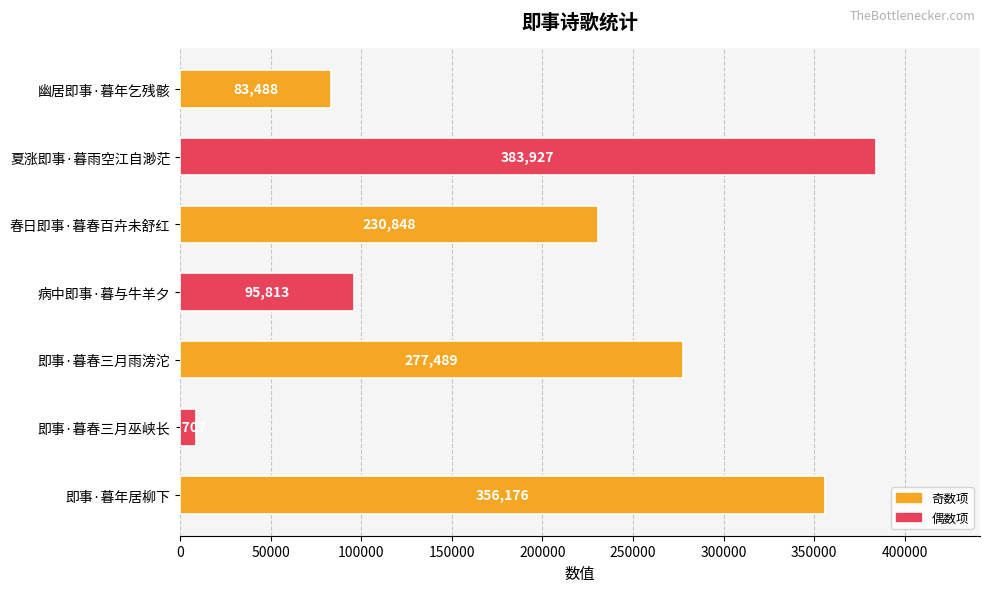

At which label is the value closest to 196317?

春日即事·暮春百卉未舒红